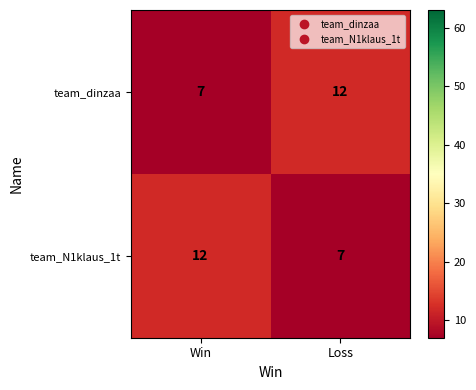

Reading left to right, list all the values displayed in this chart.

team_dinzaa: Win=7	Loss=12
team_N1klaus_1t: Win=12	Loss=7